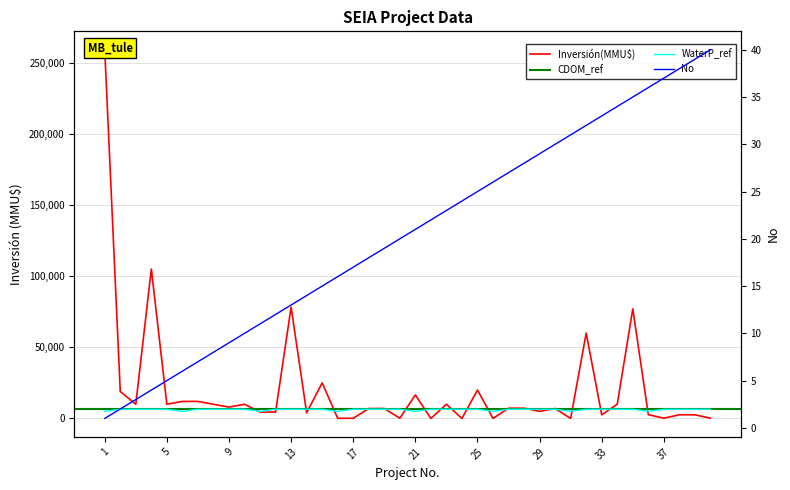

Between 13 and 2, which is larger?

13